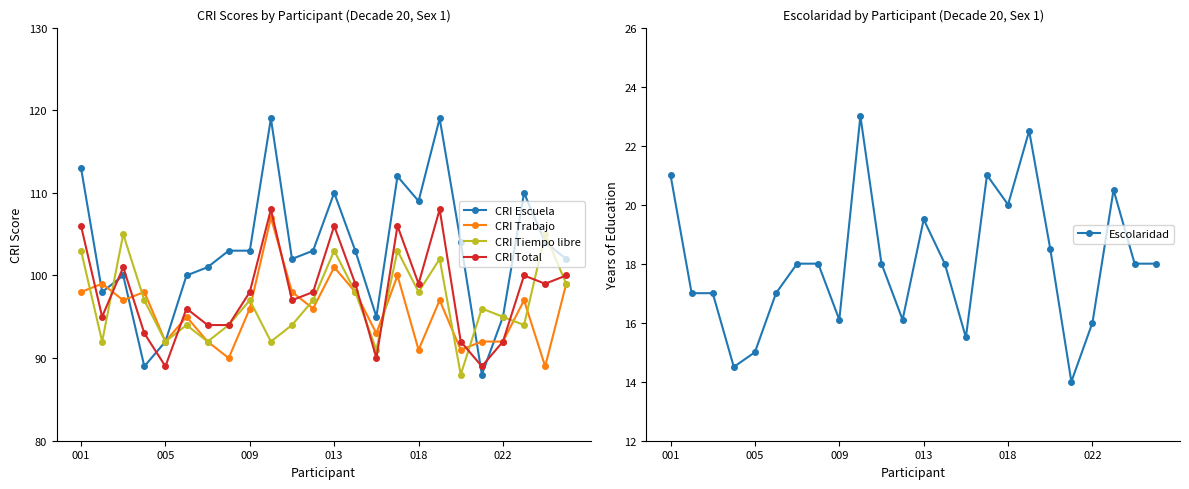

After their last crossing, which series has the higher values: CRI Escuela or CRI Total?

CRI Escuela